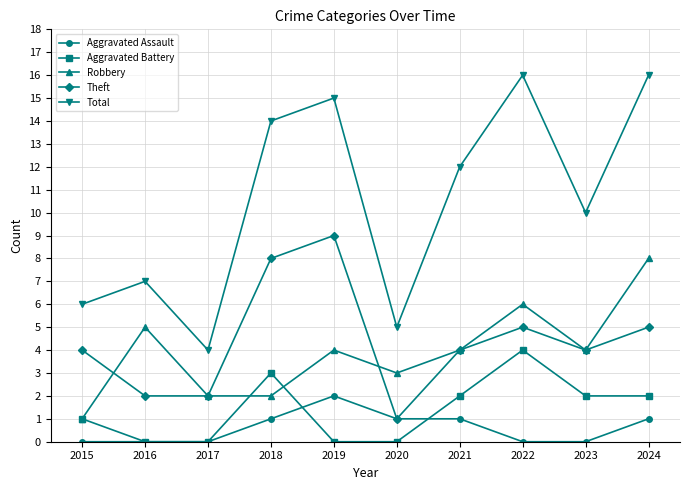

At which category is the sum across all series the highest?

2024